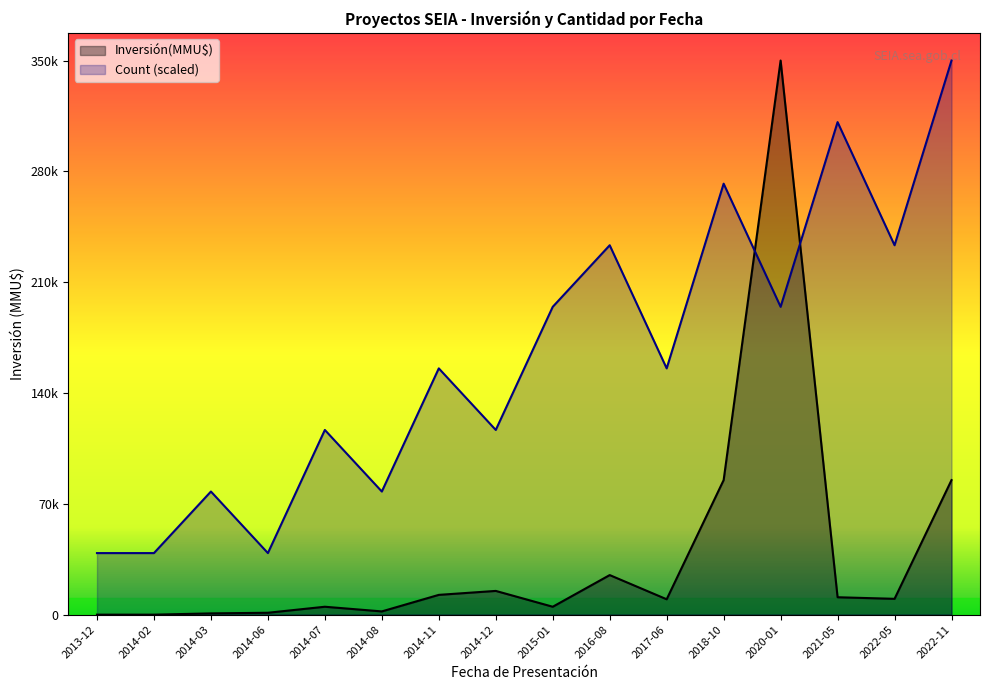

Is the value of Count at 2021-05 greater than the value of Inversión(MMU$) at 2014-06?

Yes